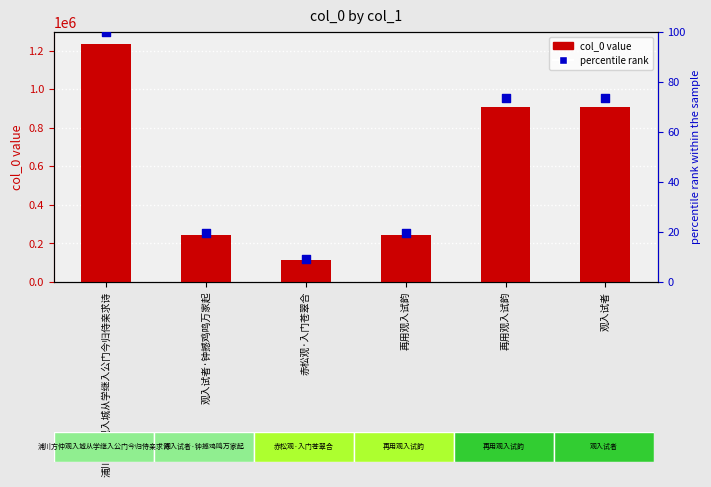

At how many categories does at least one series exceed 107183?

6